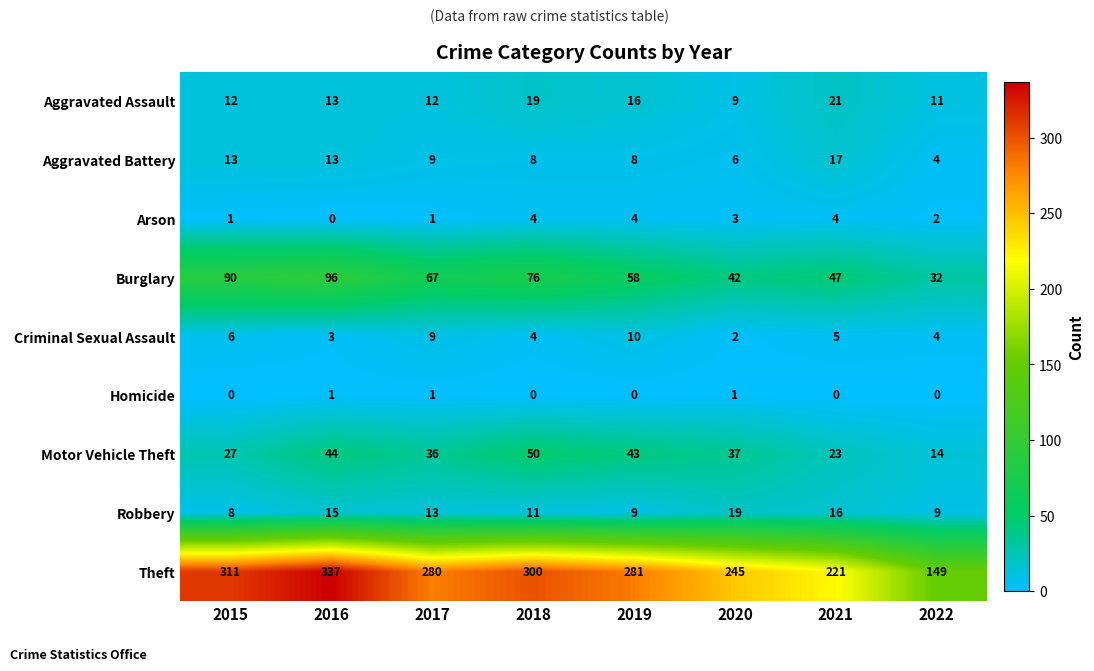

The value of Criminal Sexual Assault at 2018 is 4. True or false?

True